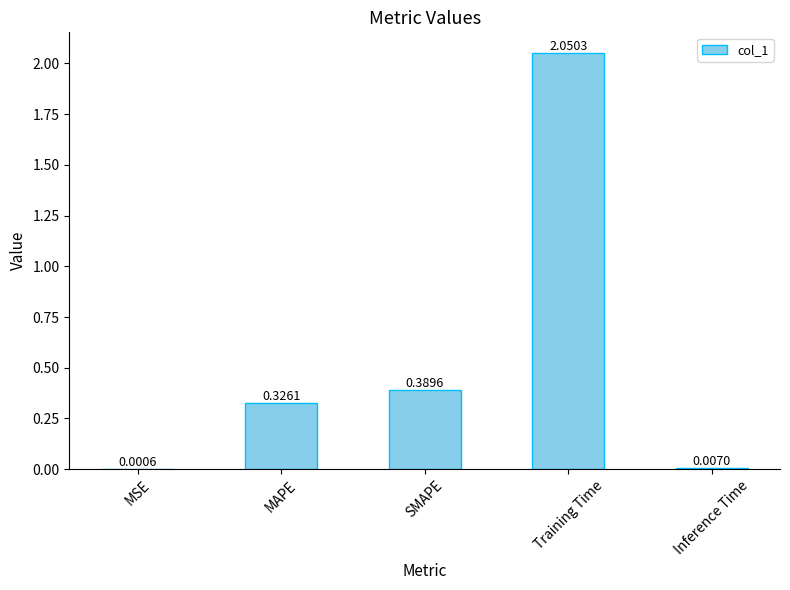

Which label corresponds to the largest value in the chart?

Training Time